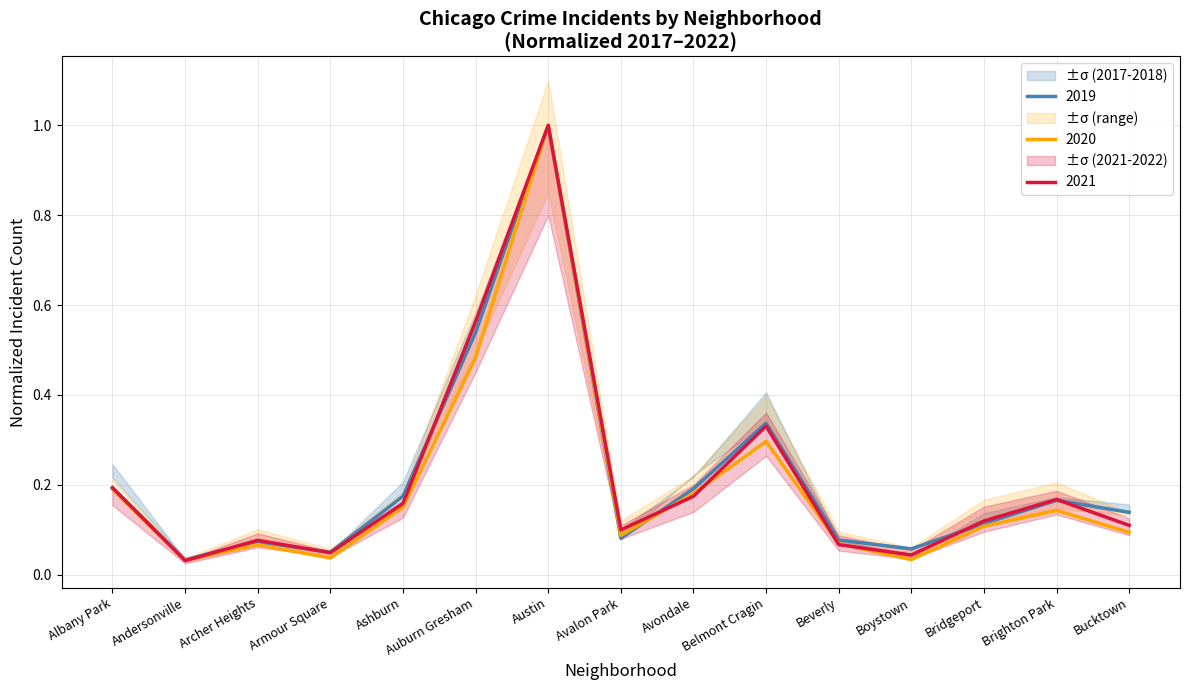

Between Austin and Boystown, which is larger?

Austin